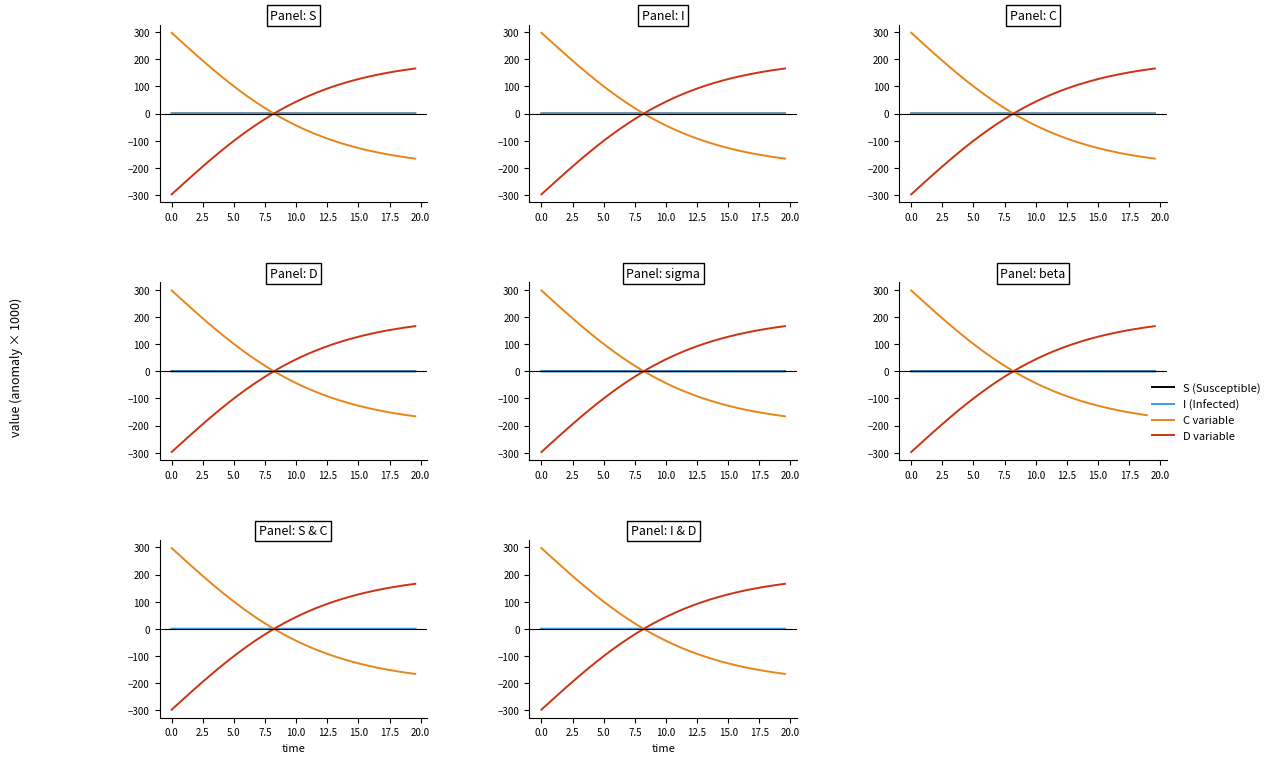

Reading right to left, transcribe all the data shown in this chart.

S (Susceptible): -0.1	-0.1	-0.1	-0.0	-0.0	-0.0	-0.0	-0.0	-0.0	-0.0	-0.0	-0.0	-0.0	-0.0	-0.0	-0.0	-0.0	-0.0	0.0	0.0	0.0	0.0	0.0	0.0	0.0	0.0	0.0	0.0	0.0	0.0	0.0	0.0	0.0	0.0	0.0	0.0	0.0	0.0	0.0	0.0
I (Infected): 0.1	0.1	0.1	0.0	0.0	0.0	0.0	0.0	0.0	0.0	0.0	0.0	0.0	0.0	0.0	0.0	0.0	0.0	-0.0	-0.0	-0.0	-0.0	-0.0	-0.0	-0.0	-0.0	-0.0	-0.0	-0.0	-0.0	-0.0	-0.0	-0.0	-0.0	-0.0	-0.0	-0.0	-0.0	-0.0	-0.0
C variable: -165.8	-162.7	-159.4	-155.8	-151.9	-147.7	-143.2	-138.3	-133.1	-127.5	-121.4	-115.0	-108.0	-100.6	-92.7	-84.2	-75.2	-65.6	-55.4	-44.6	-33.1	-21.0	-8.3	5.1	19.3	34.0	49.5	65.5	82.3	99.6	117.5	136.0	155.0	174.4	194.2	214.4	234.8	255.5	276.3	297.2
D variable: 165.8	162.7	159.4	155.8	151.9	147.7	143.2	138.3	133.1	127.5	121.4	115.0	108.0	100.6	92.7	84.2	75.2	65.6	55.4	44.6	33.1	21.0	8.3	-5.1	-19.3	-34.0	-49.5	-65.5	-82.3	-99.6	-117.5	-136.0	-155.0	-174.4	-194.2	-214.4	-234.8	-255.5	-276.3	-297.2